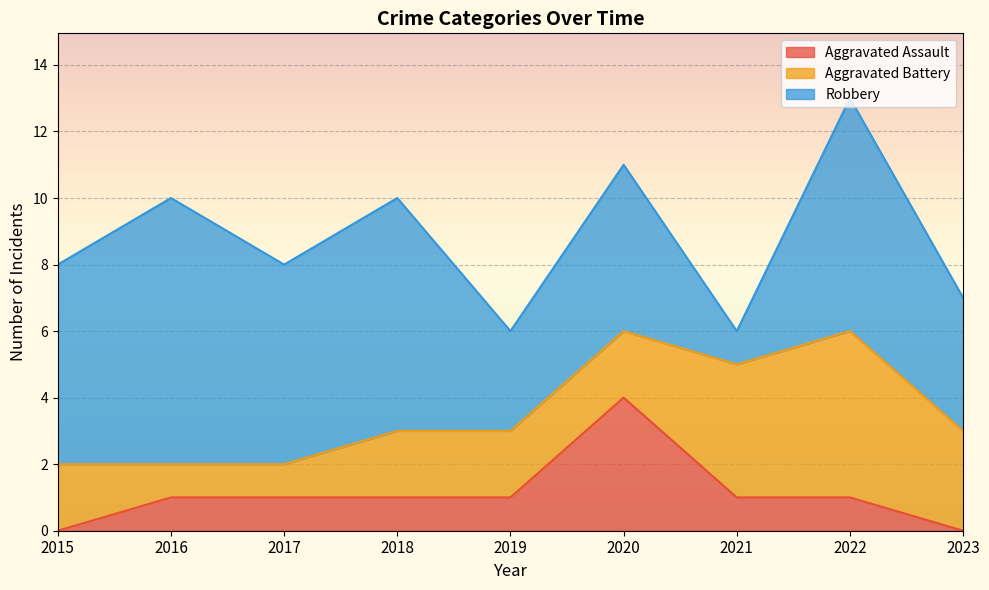

What is the difference between the Aggravated Battery values at 2021 and 2020?

2